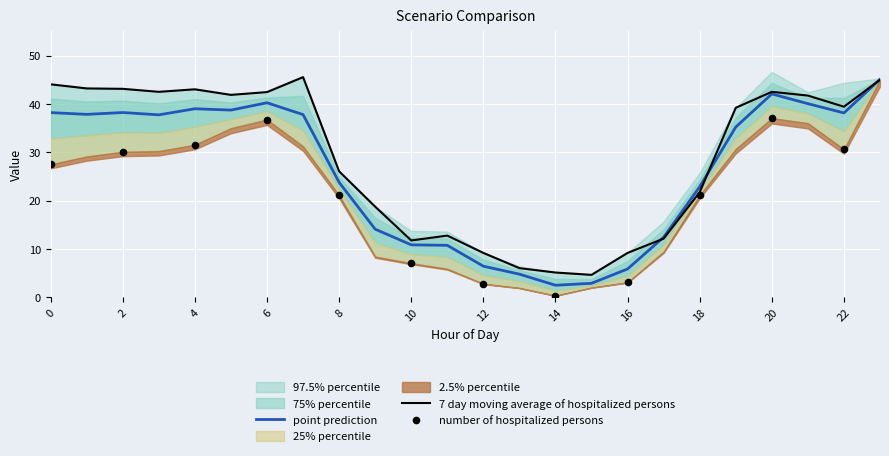

What is the minimum value for 7 day moving average of hospitalized persons?

4.7